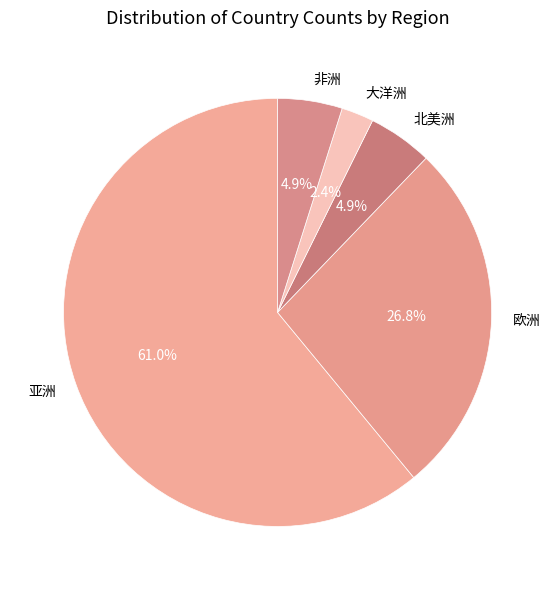

What percentage is NOT represented by 亚洲?

39.0%